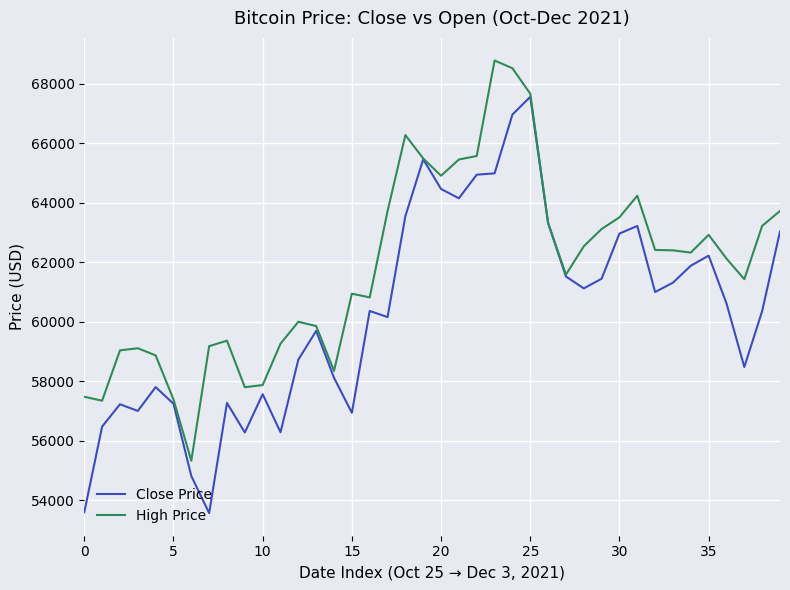

What is the maximum value shown in the chart?

68789.6